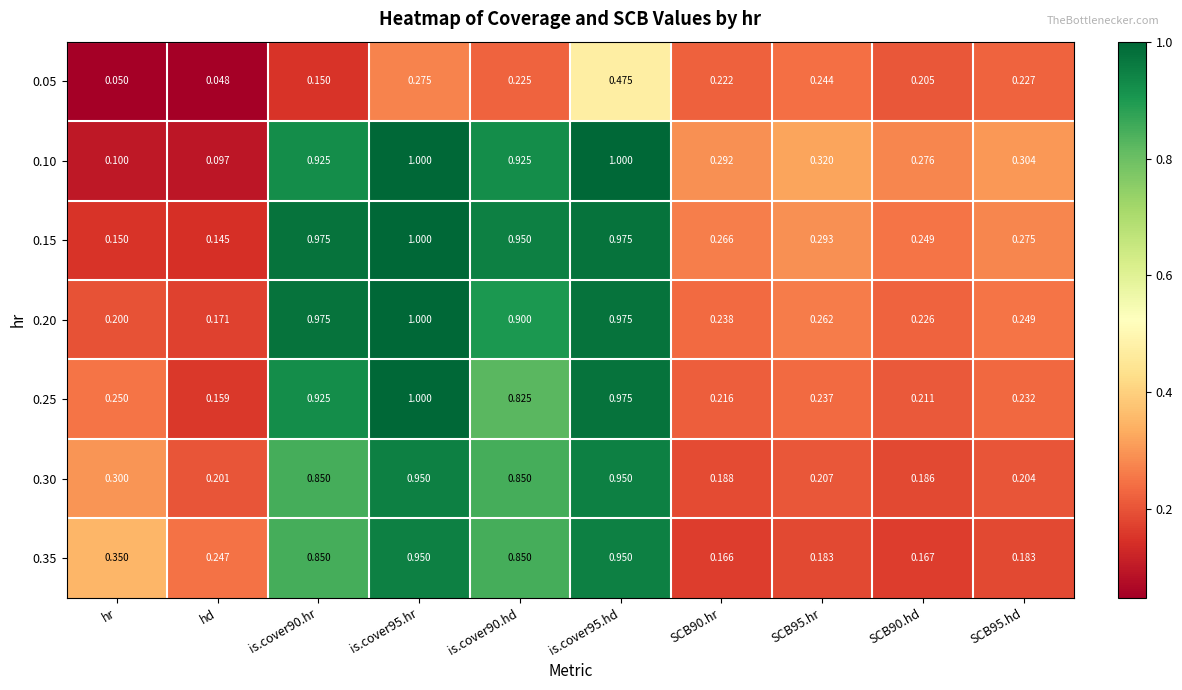

At which label does 0.15 reach its minimum?

hd